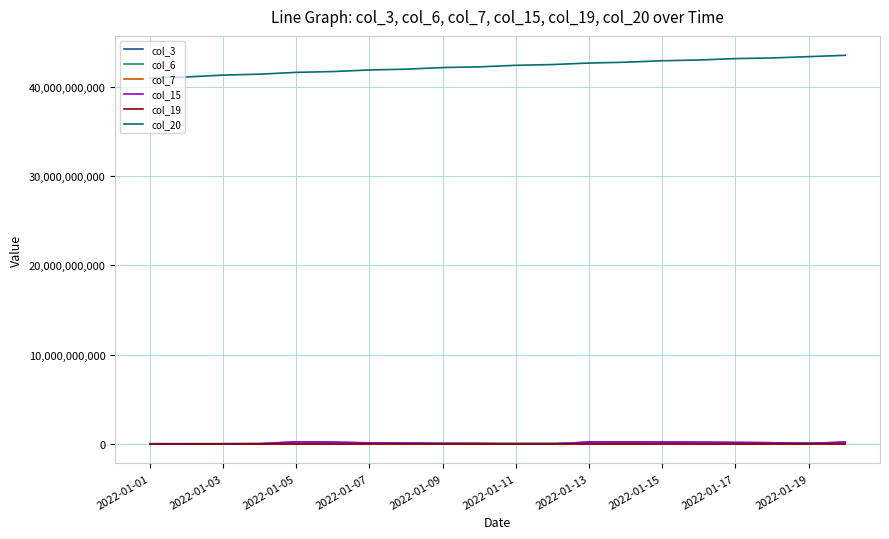

What is the value of the col_15 point at the 11th from the left?

9168984